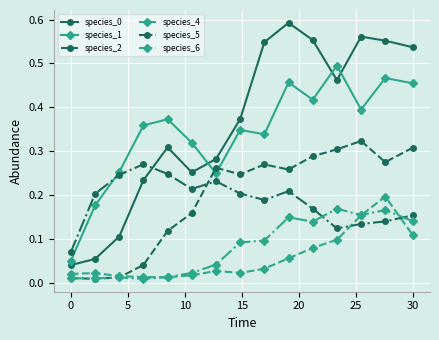

Count the species_1 values in the range 0 to 1.

15